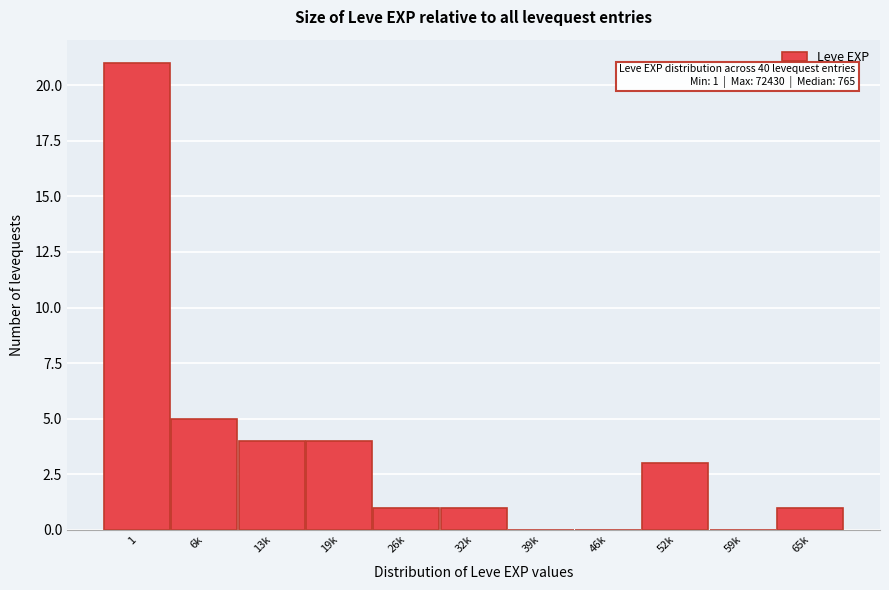

Reading left to right, transcribe all the data shown in this chart.

1=21	6k=5	13k=4	19k=4	26k=1	32k=1	39k=0	46k=0	52k=3	59k=0	65k=1